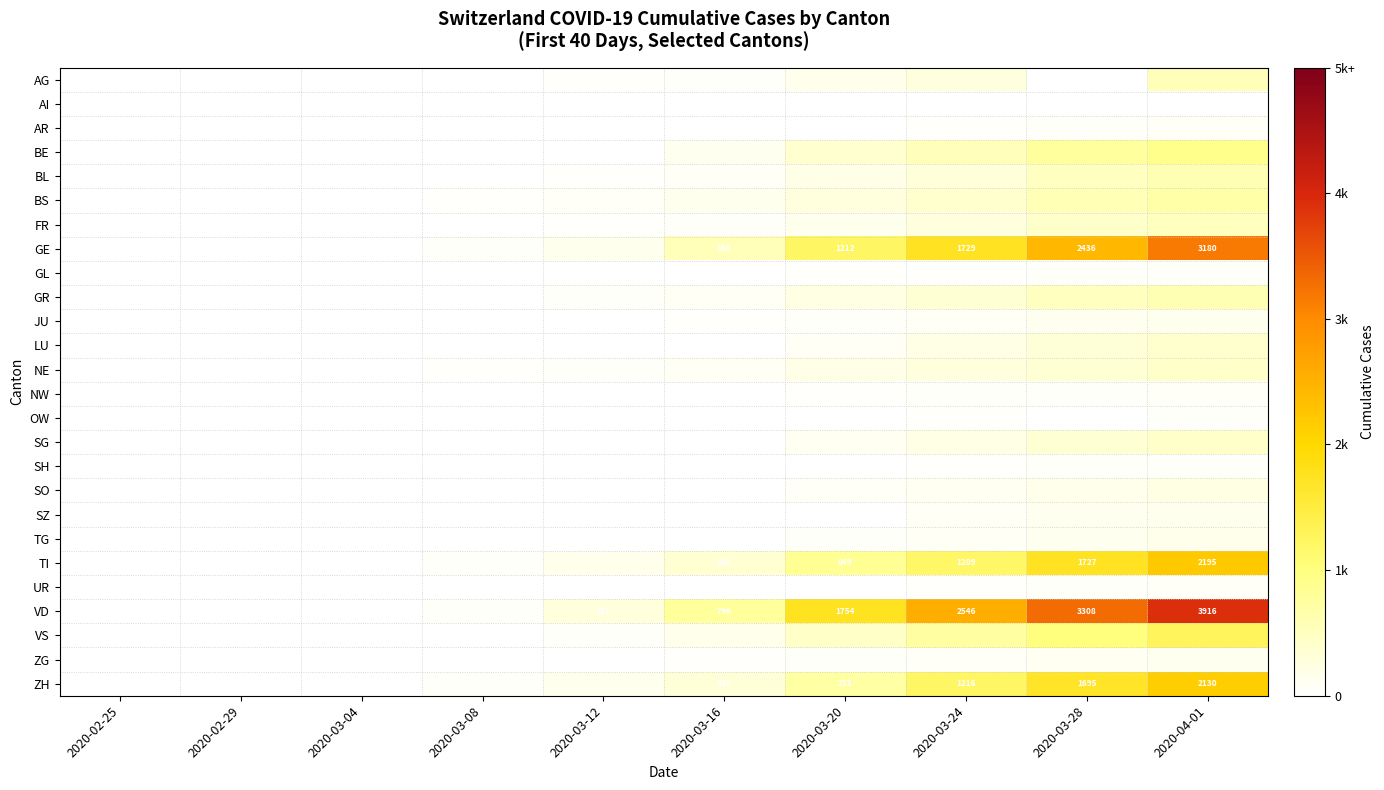

Which category has the highest value across all series?

2020-04-01